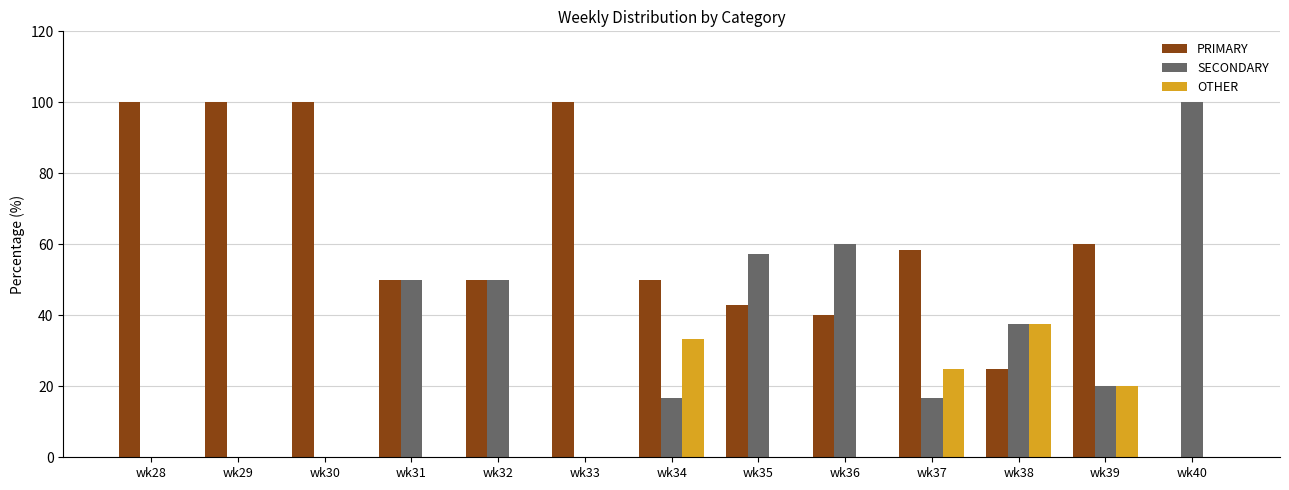

The value of PRIMARY at wk39 is 60.0. True or false?

True